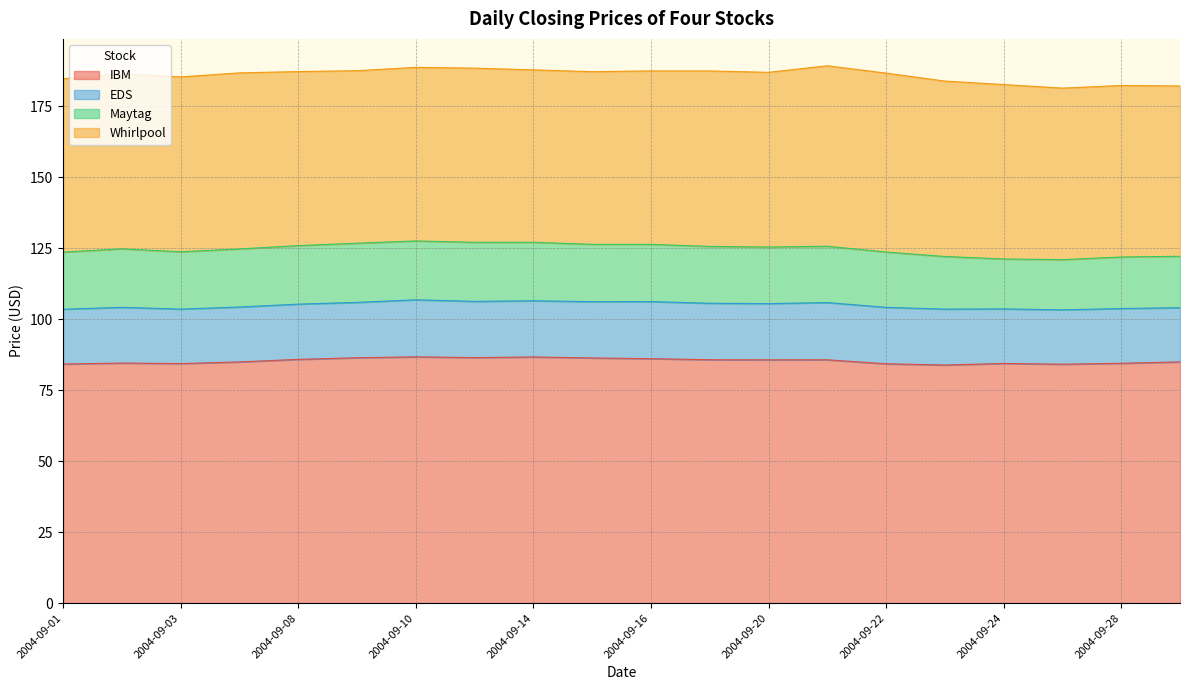

The value of EDS at 2004-09-27 is 19.2. True or false?

True